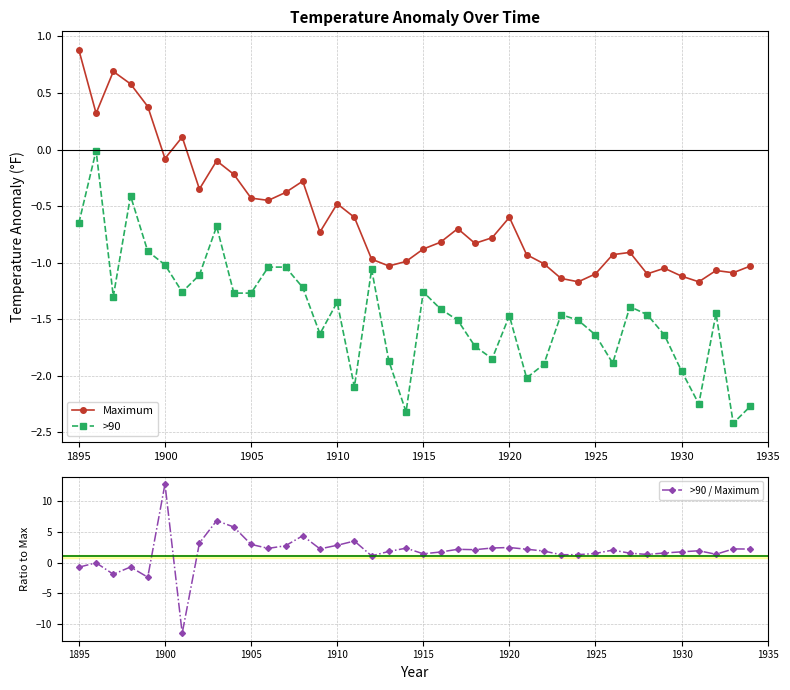

How many interior local valleys does the >90 series have?

11